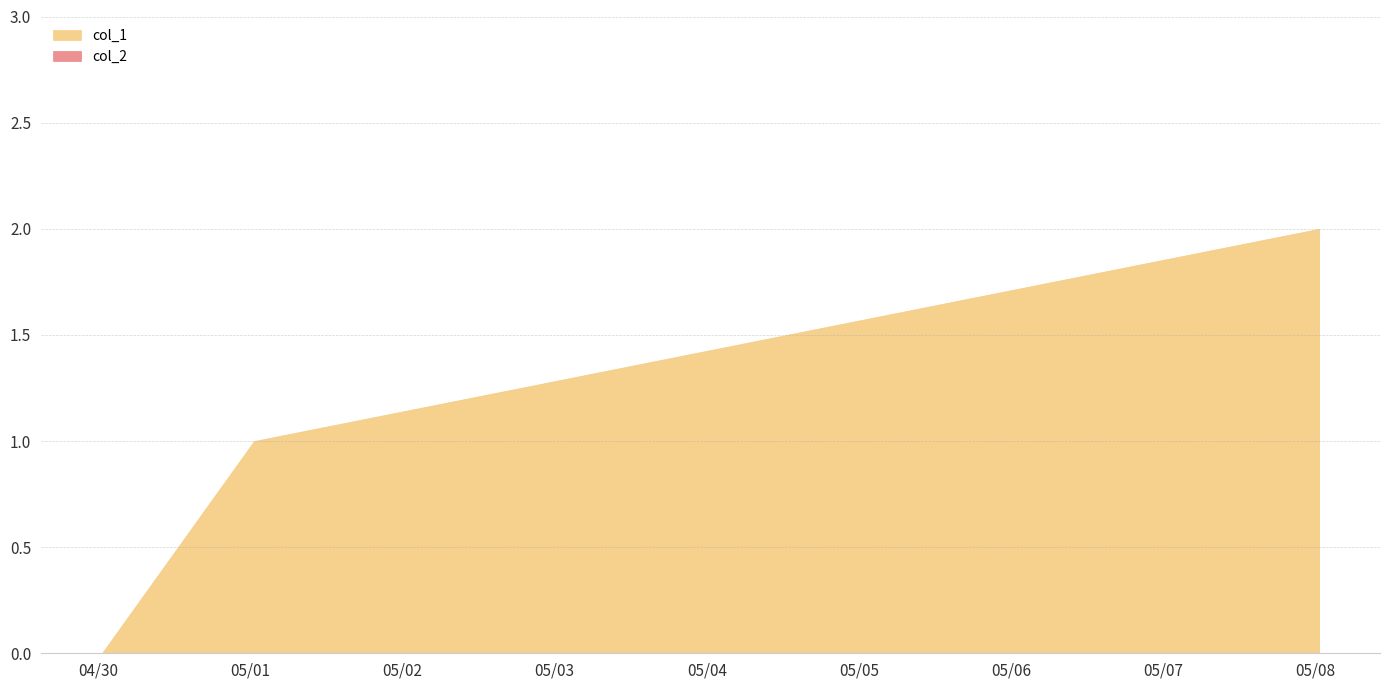

Which series has the largest range (max minus min)?

col_1